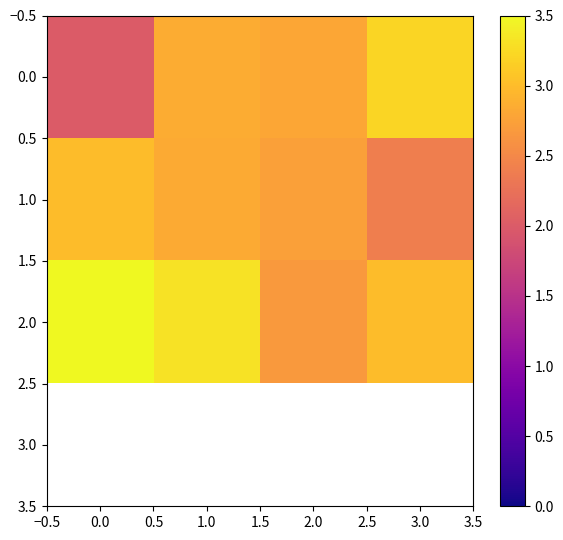

What value does the 0.0 series have at 2.0?

2.8